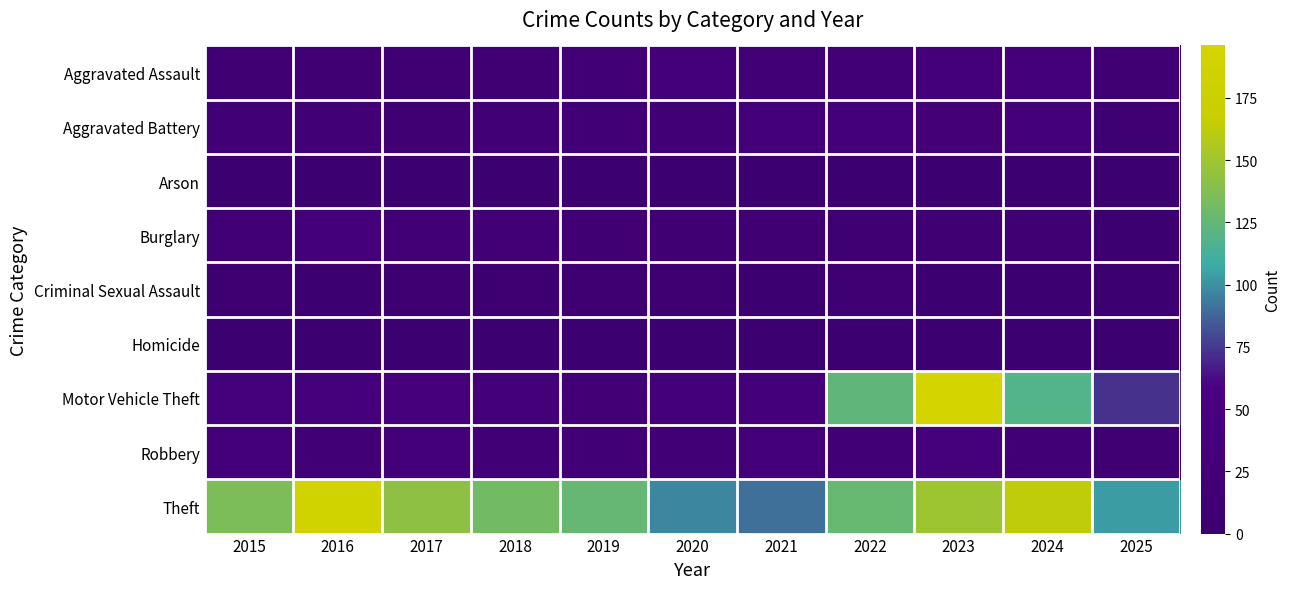

Reading left to right, transcribe all the data shown in this chart.

Aggravated Assault: 2015=15	2016=15	2017=12	2018=15	2019=21	2020=27	2021=17	2022=22	2023=28	2024=27	2025=16
Aggravated Battery: 2015=22	2016=21	2017=15	2018=20	2019=21	2020=20	2021=28	2022=27	2023=26	2024=31	2025=12
Arson: 2015=1	2016=1	2017=2	2018=0	2019=1	2020=0	2021=2	2022=0	2023=1	2024=0	2025=0
Burglary: 2015=20	2016=32	2017=22	2018=17	2019=16	2020=15	2021=14	2022=12	2023=7	2024=13	2025=1
Criminal Sexual Assault: 2015=5	2016=4	2017=5	2018=5	2019=6	2020=6	2021=2	2022=7	2023=1	2024=2	2025=0
Homicide: 2015=2	2016=3	2017=0	2018=1	2019=1	2020=1	2021=2	2022=0	2023=1	2024=2	2025=0
Motor Vehicle Theft: 2015=38	2016=38	2017=39	2018=27	2019=17	2020=27	2021=32	2022=124	2023=196	2024=118	2025=73
Robbery: 2015=27	2016=21	2017=28	2018=20	2019=24	2020=20	2021=32	2022=20	2023=37	2024=22	2025=8
Theft: 2015=135	2016=190	2017=143	2018=131	2019=126	2020=97	2021=91	2022=127	2023=149	2024=163	2025=103